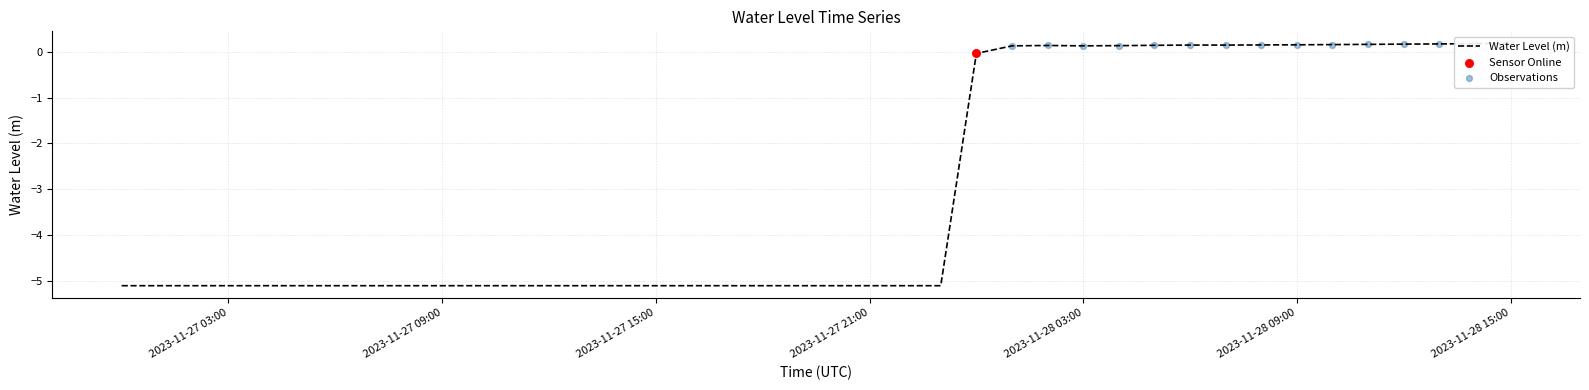

Which has a higher value, 2023-11-28 11:00:00 or 2023-11-27 20:00:00?

2023-11-28 11:00:00